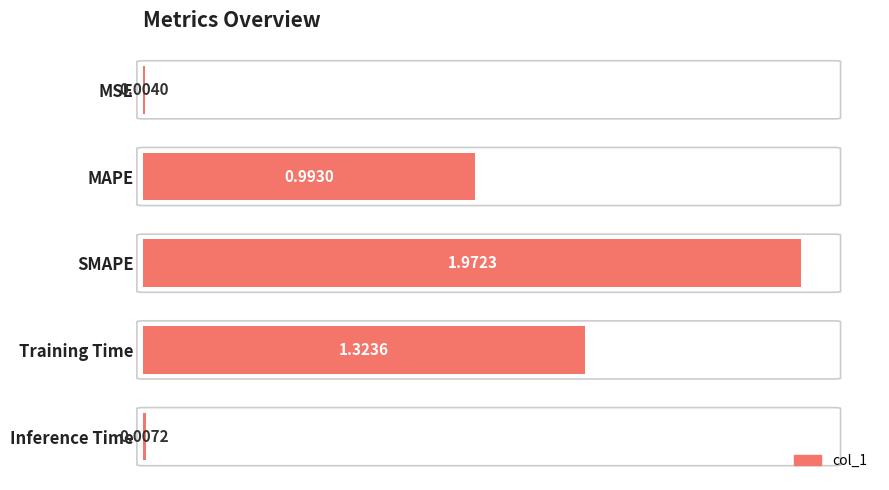

Count the number of data series in this chart.

1